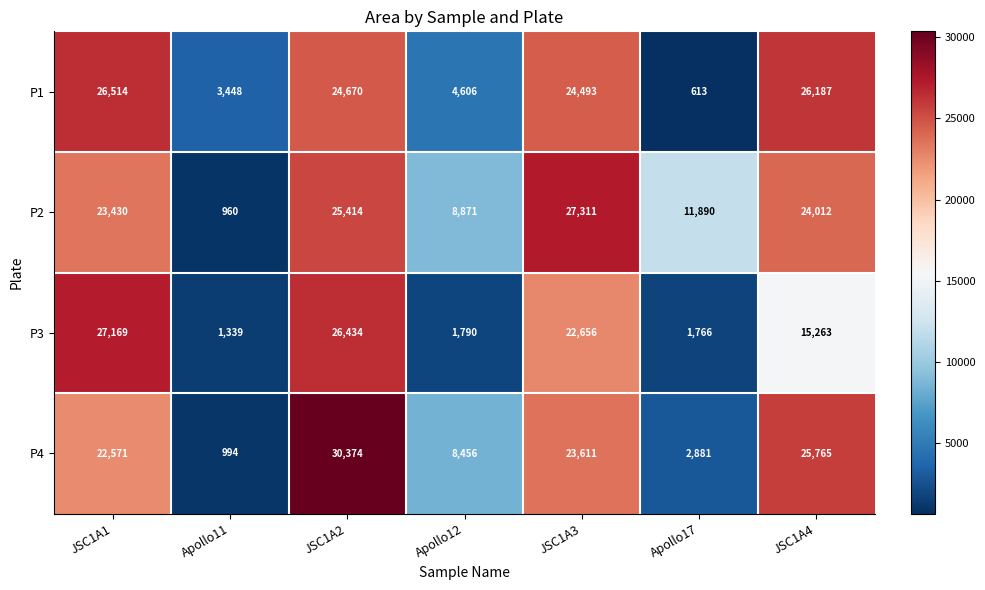

Reading left to right, extract all data points from this chart.

P1: 26514	3448	24670	4606	24493	613	26187
P2: 23430	960	25414	8871	27311	11890	24012
P3: 27169	1339	26434	1790	22656	1766	15263
P4: 22571	994	30374	8456	23611	2881	25765